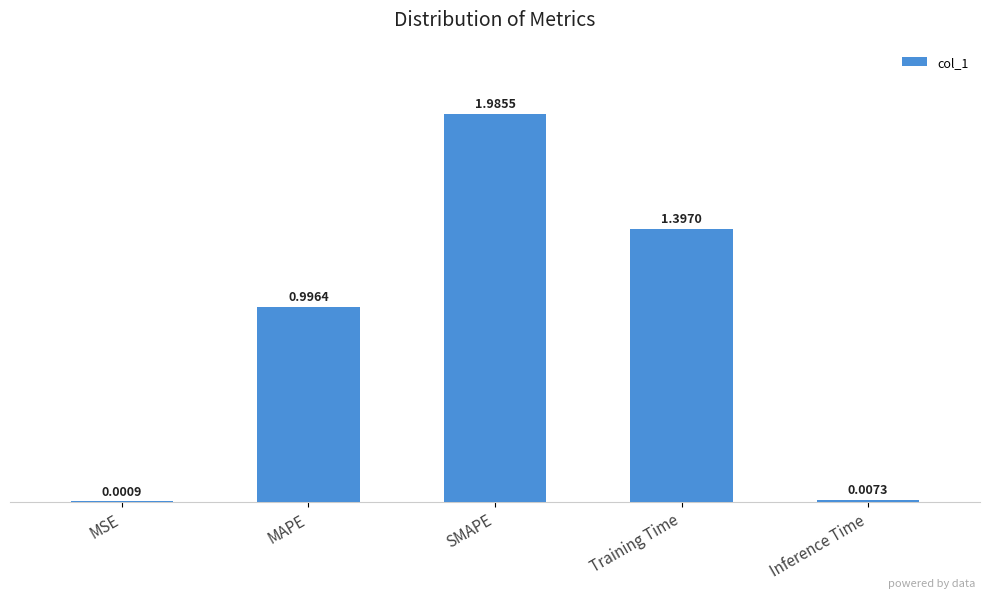

How many data points does each series have?

5